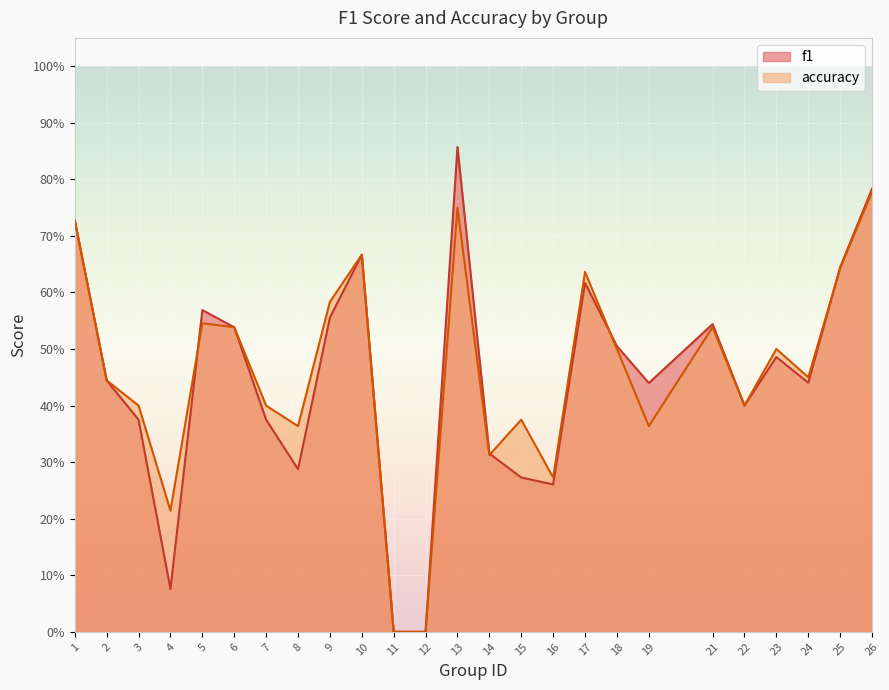

What is the sum of all accuracy values?

11.4